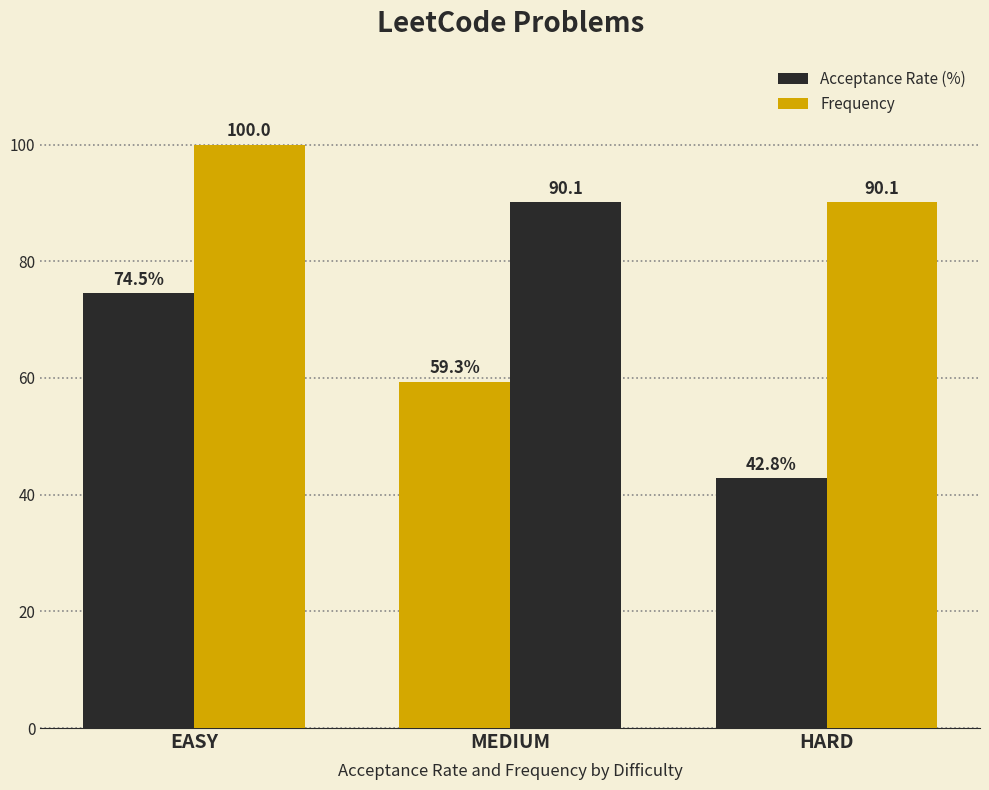

At which category is the sum across all series the highest?

EASY